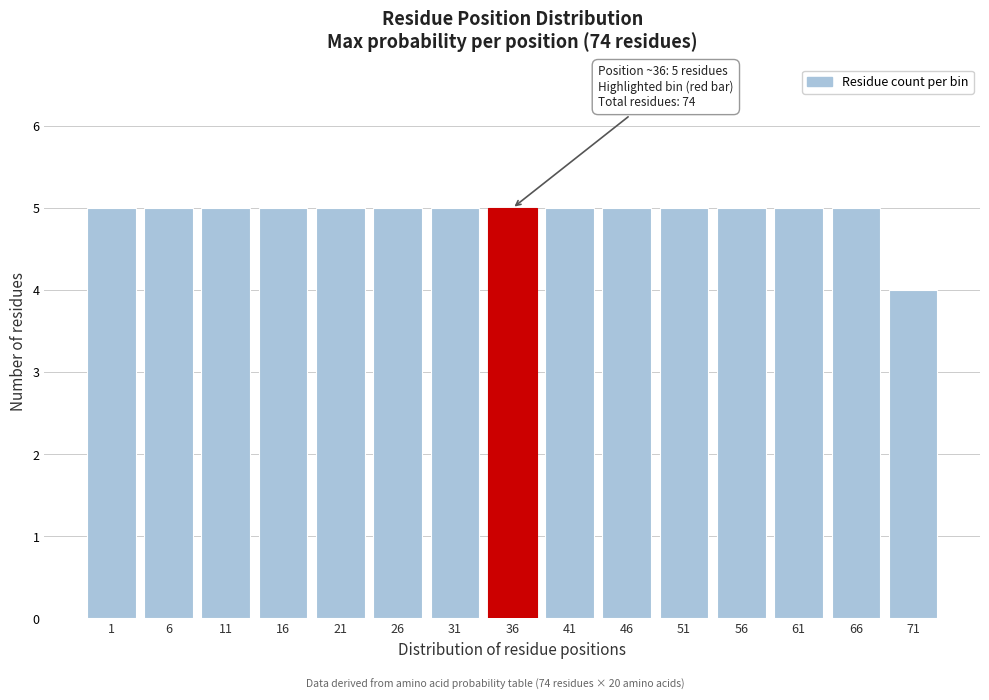

Reading left to right, what are all the values shown in this chart?

1=5	6=5	11=5	16=5	21=5	26=5	31=5	36=5	41=5	46=5	51=5	56=5	61=5	66=5	71=4